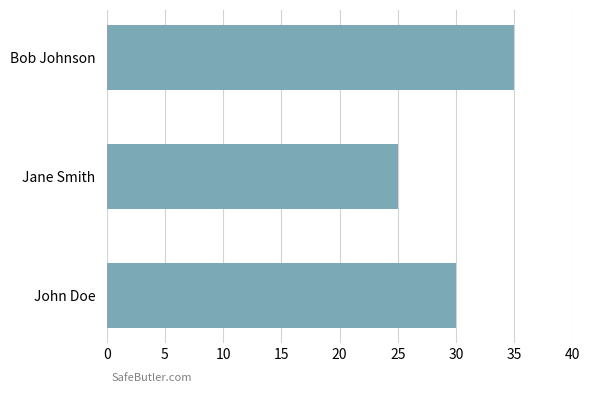

Reading bottom to top, transcribe all the data shown in this chart.

John Doe=30	Jane Smith=25	Bob Johnson=35